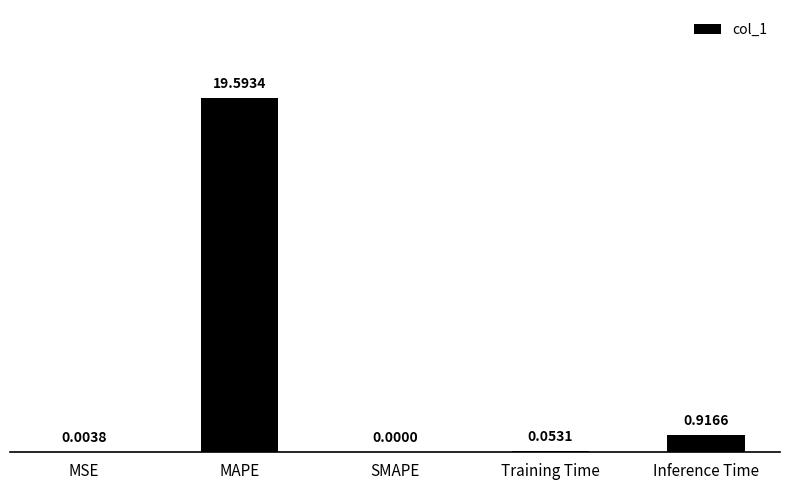

At which label is the value closest to 9?

Inference Time